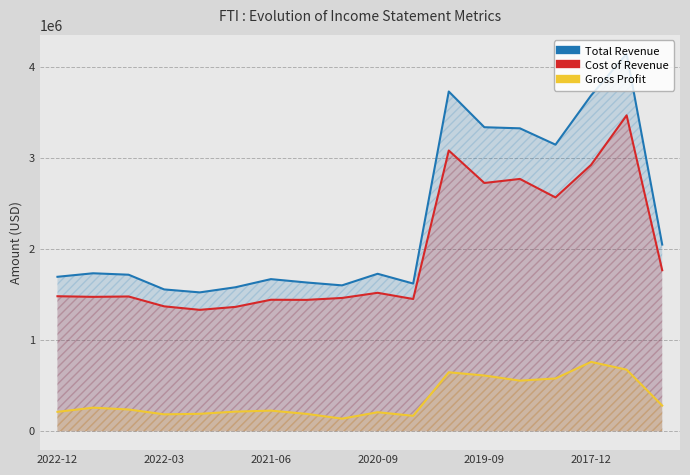

What are all the series names shown in the legend?

Total Revenue, Cost of Revenue, Gross Profit